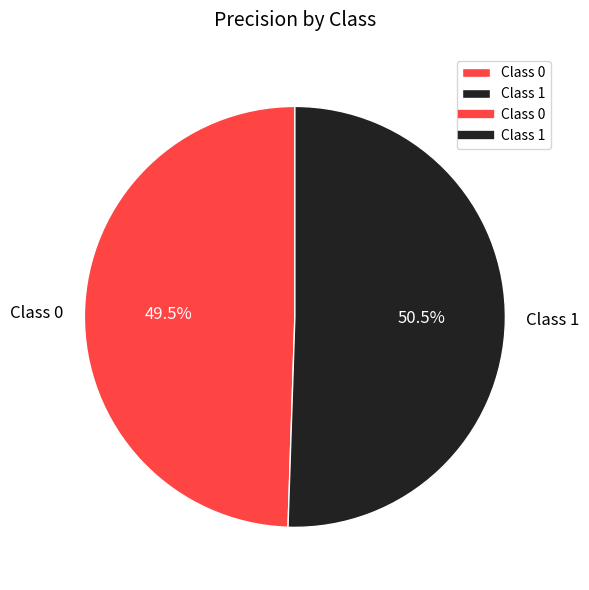

How much of the chart is everything except Class 1?

49.5%